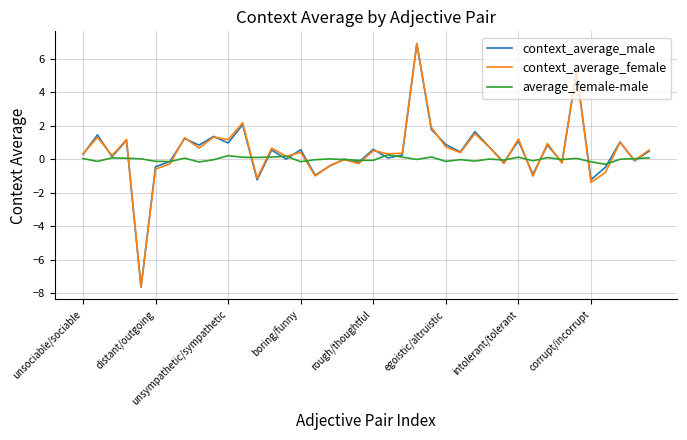

What is the smallest value displayed?

-7.7